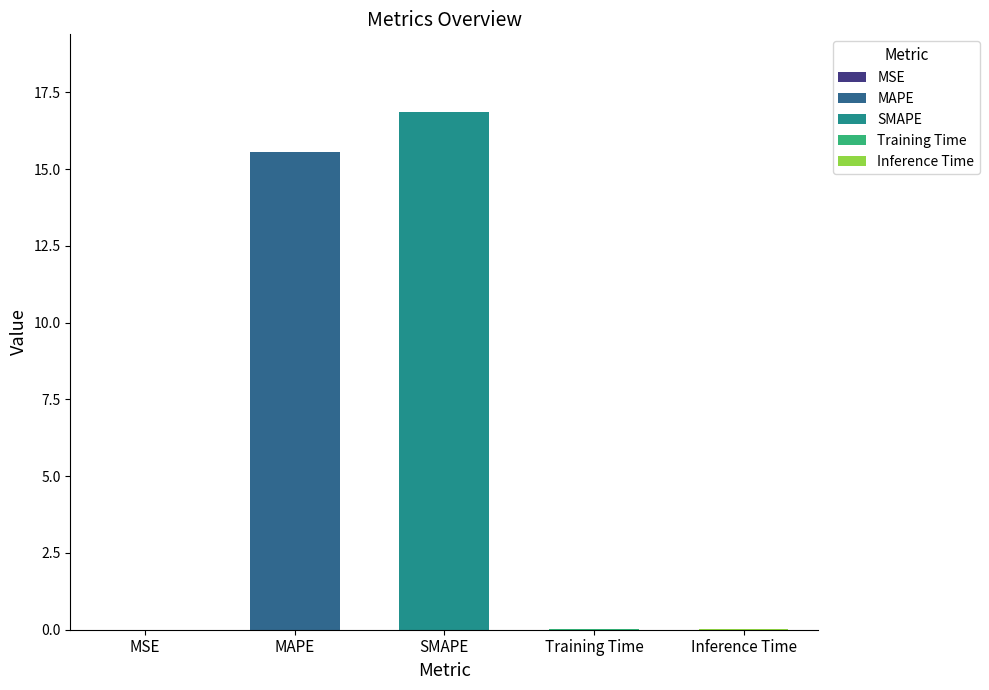

Reading left to right, list all the values displayed in this chart.

0.0	15.5	16.9	0.0	0.0